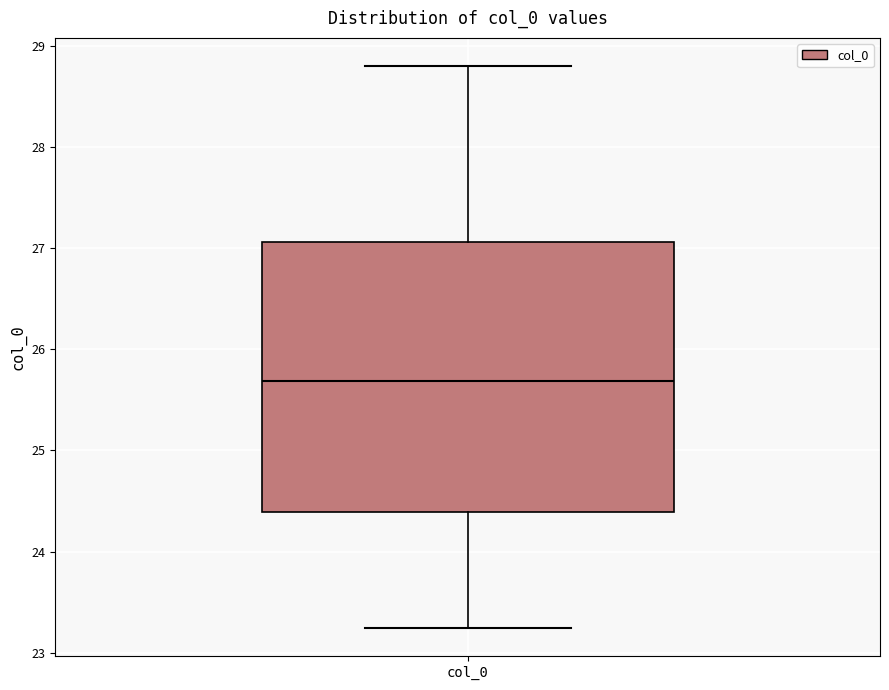

Transcribe this box plot: give where the median line is, the range the box spans, and where the two whiskers end, as read against the y-axis. The values are not printed on the chart, so give them approximately, as read against the axis.

median 25.7, box 24.4 to 27.1, whiskers 23.2 to 28.8